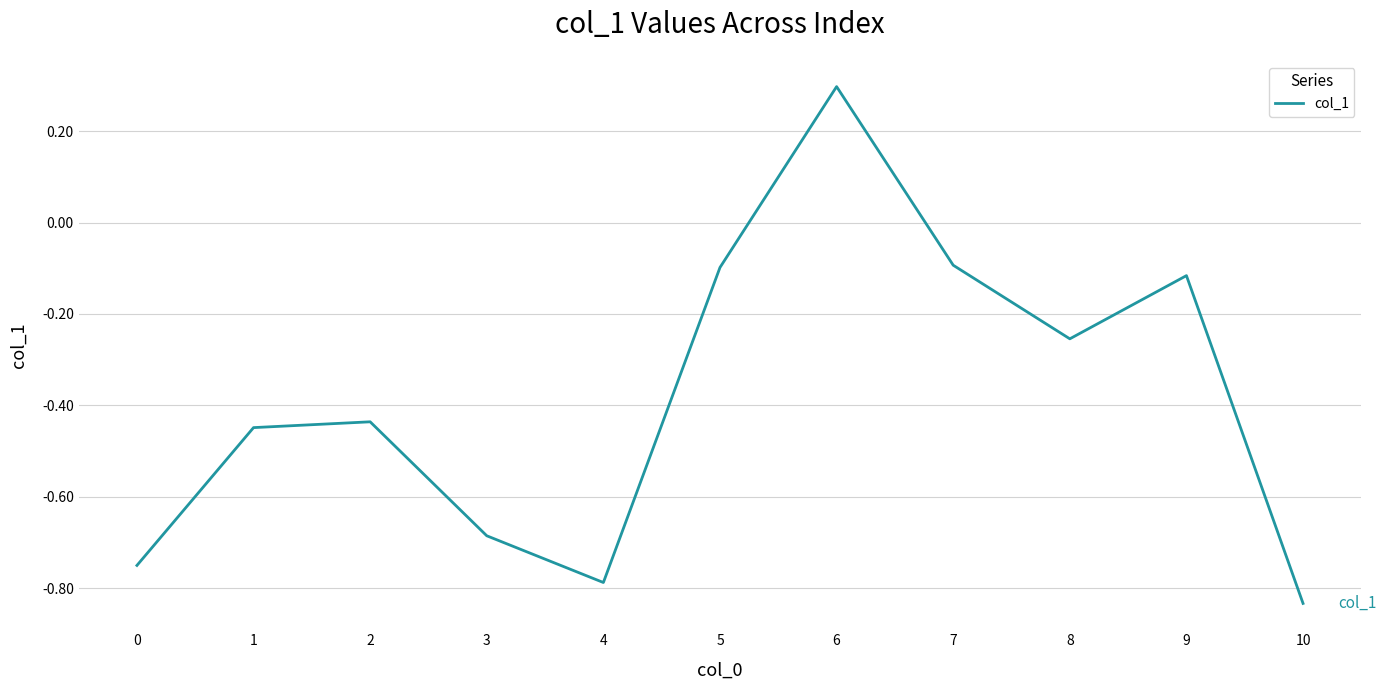

What is the change in value from 0 to 9?

+0.6